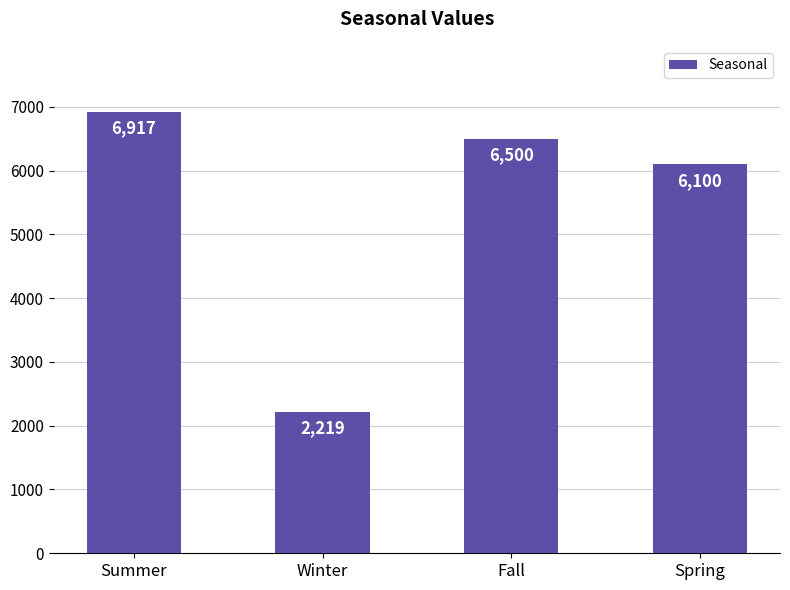

Reading left to right, list all the values displayed in this chart.

6917	2219	6500	6100